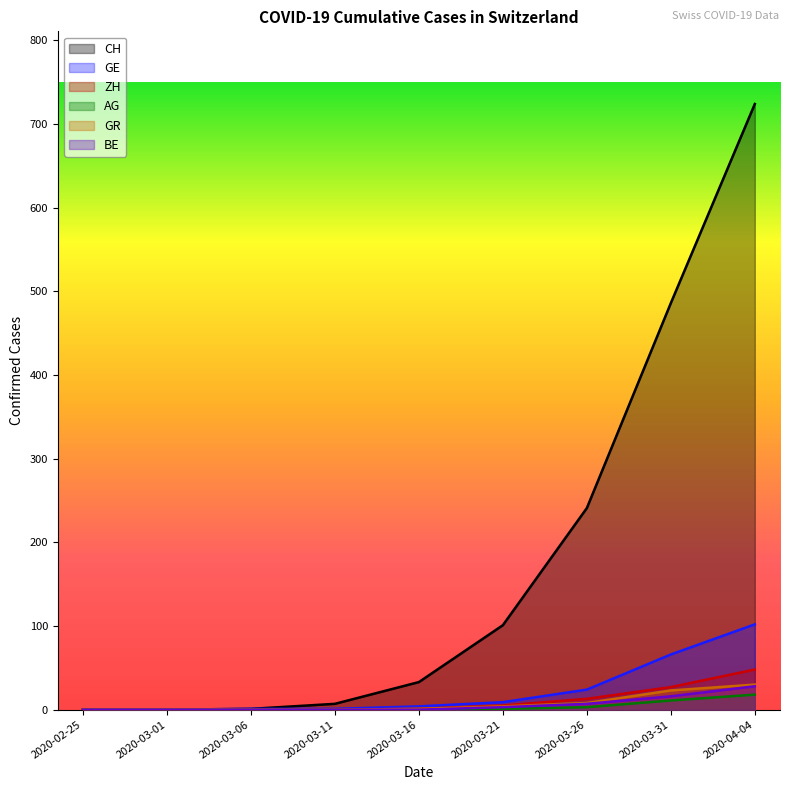

What value does the GE series have at 2020-03-31?

66